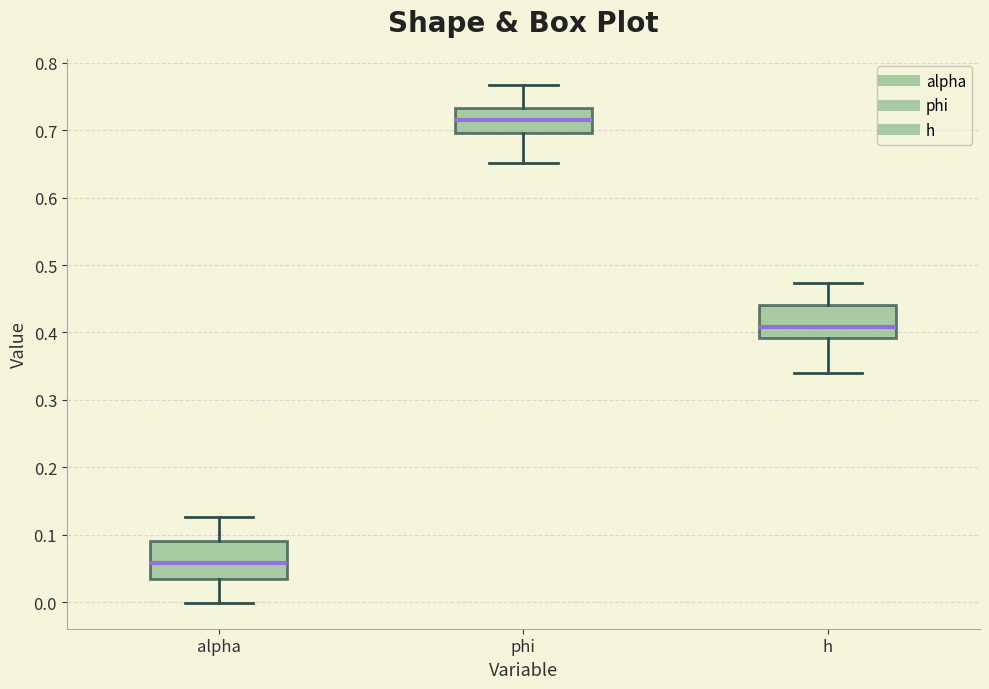

Where is the upper edge of the box for phi on the y-axis? The values are not printed on the chart, so give them approximately, as read against the axis.

0.73